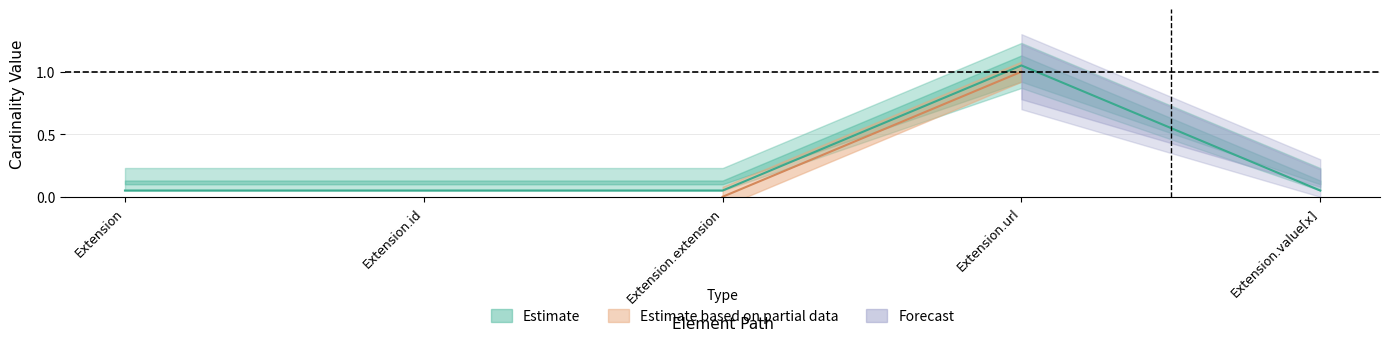

How many interior local peaks (higher than both neighbors) does the data have?

1